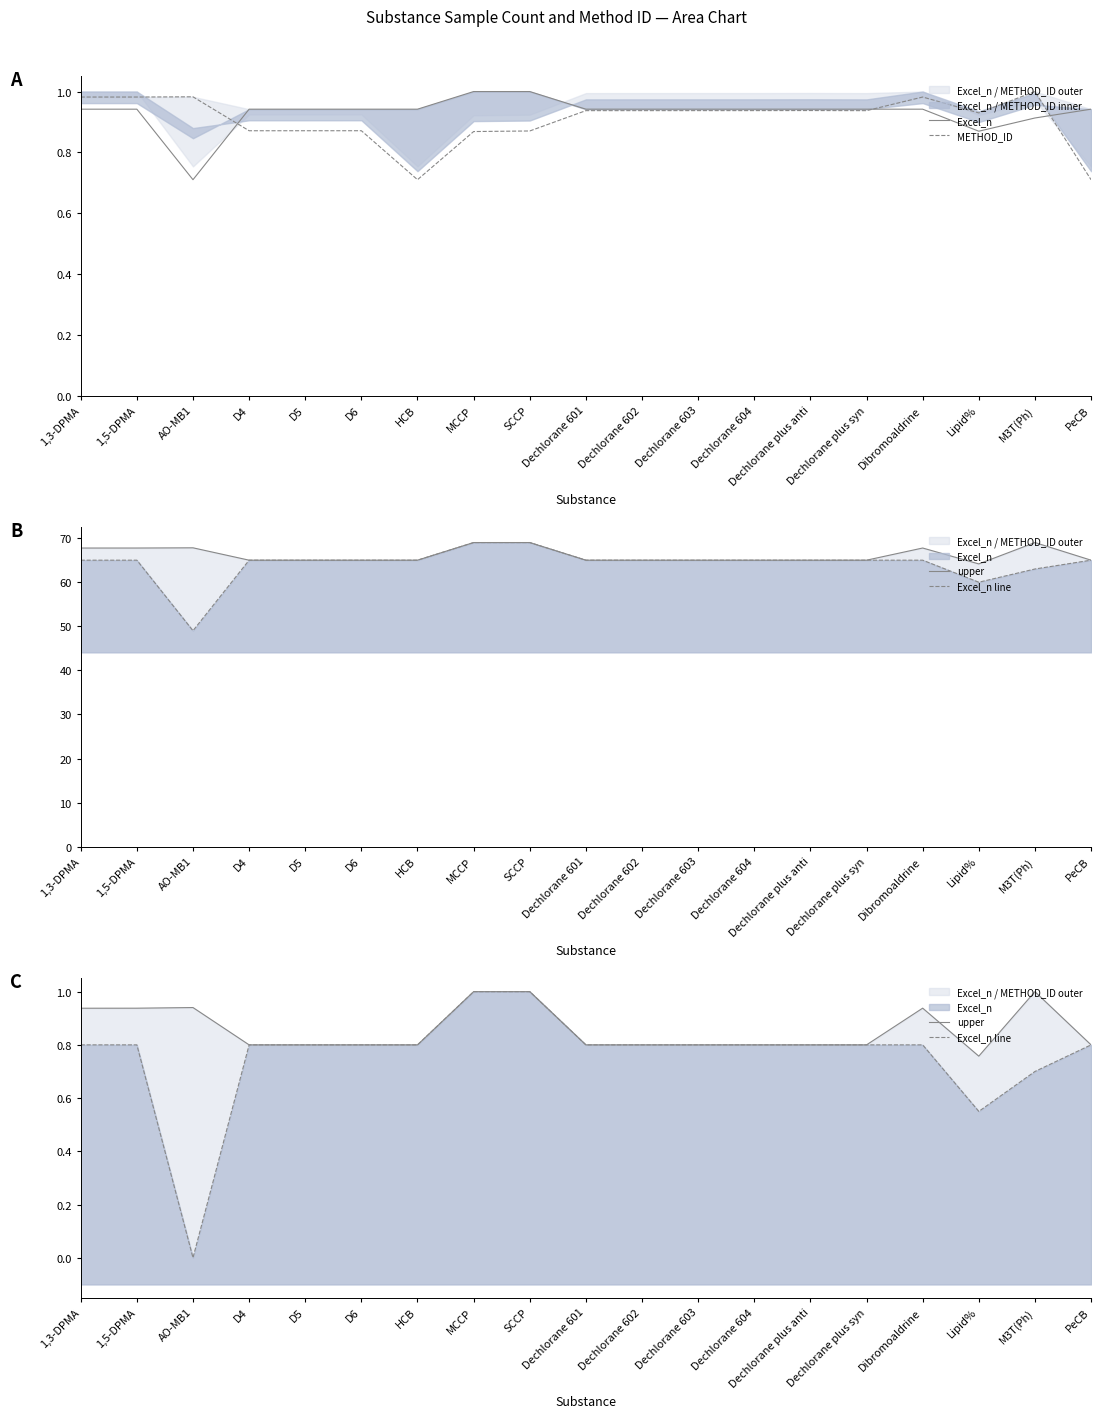

What position from the left is AO-MB1?

3